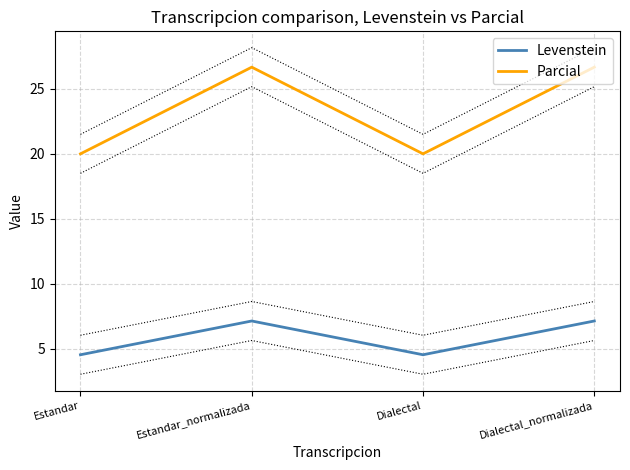

Reading left to right, list all the values displayed in this chart.

Levenstein: Estandar=4.5	Estandar_normalizada=7.1	Dialectal=4.5	Dialectal_normalizada=7.1
Parcial: Estandar=20.0	Estandar_normalizada=26.7	Dialectal=20.0	Dialectal_normalizada=26.7